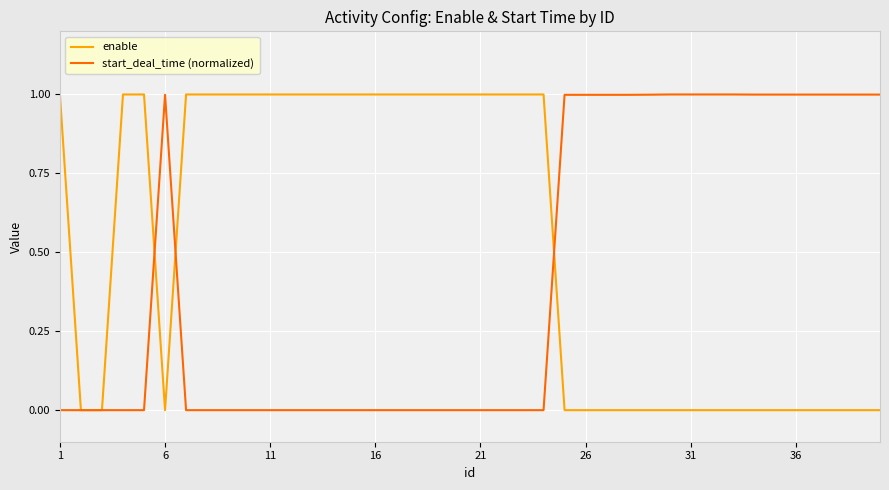

List the series in order of their overall mean, highest first.

enable, start_deal_time (normalized)